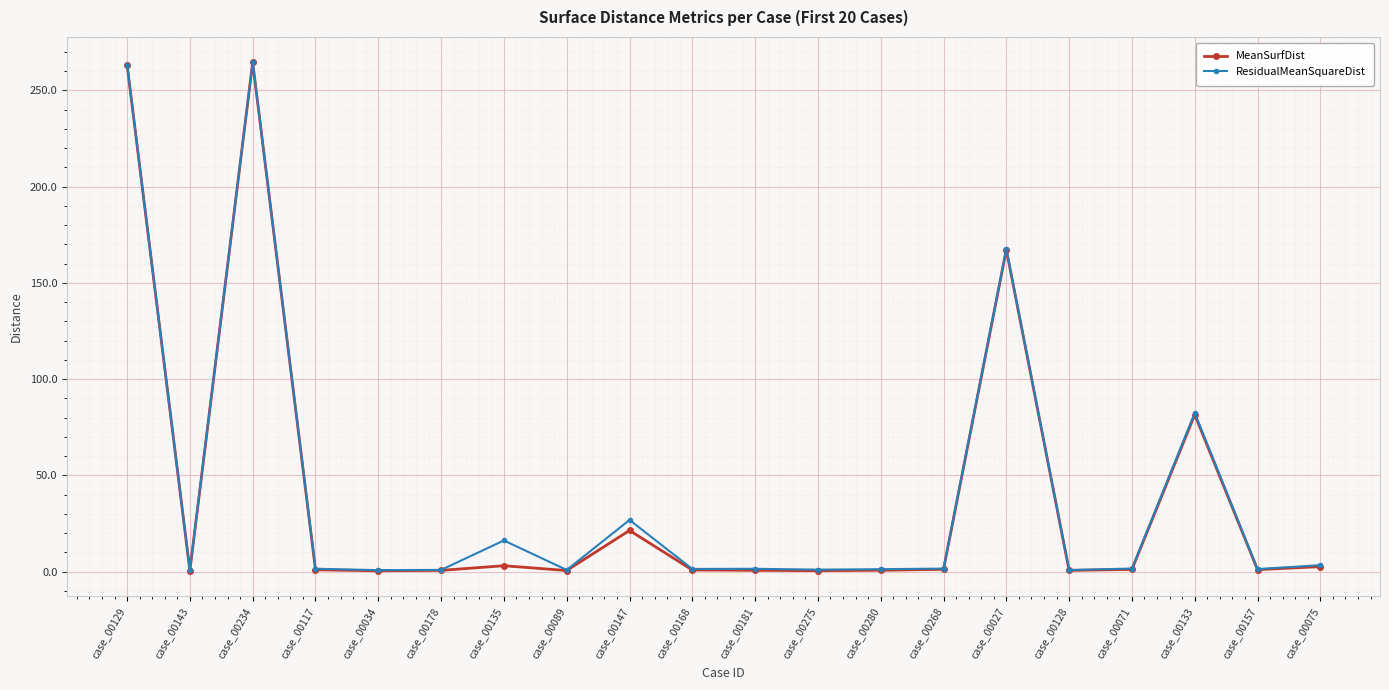

Where does the ResidualMeanSquareDist series first go above 1?

case_00129